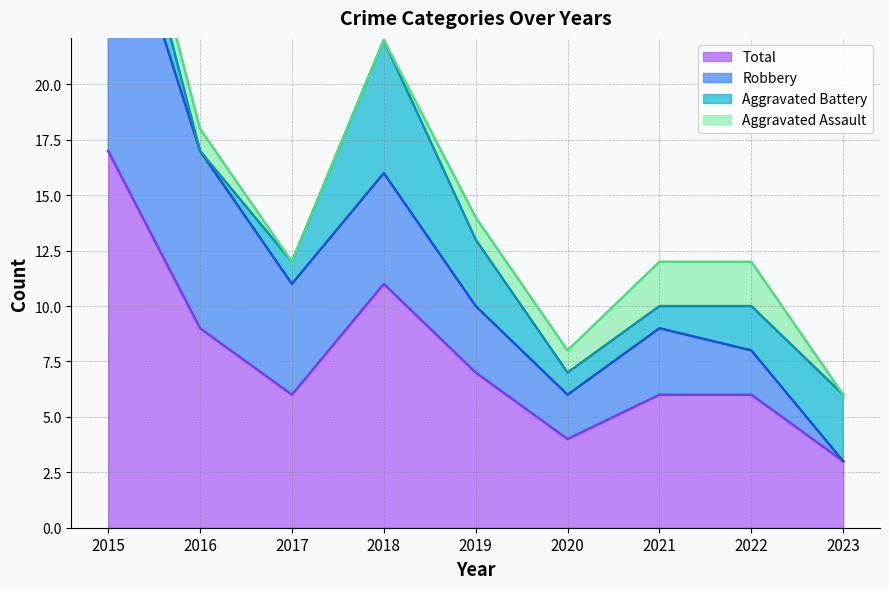

Which series has the largest range (max minus min)?

Total